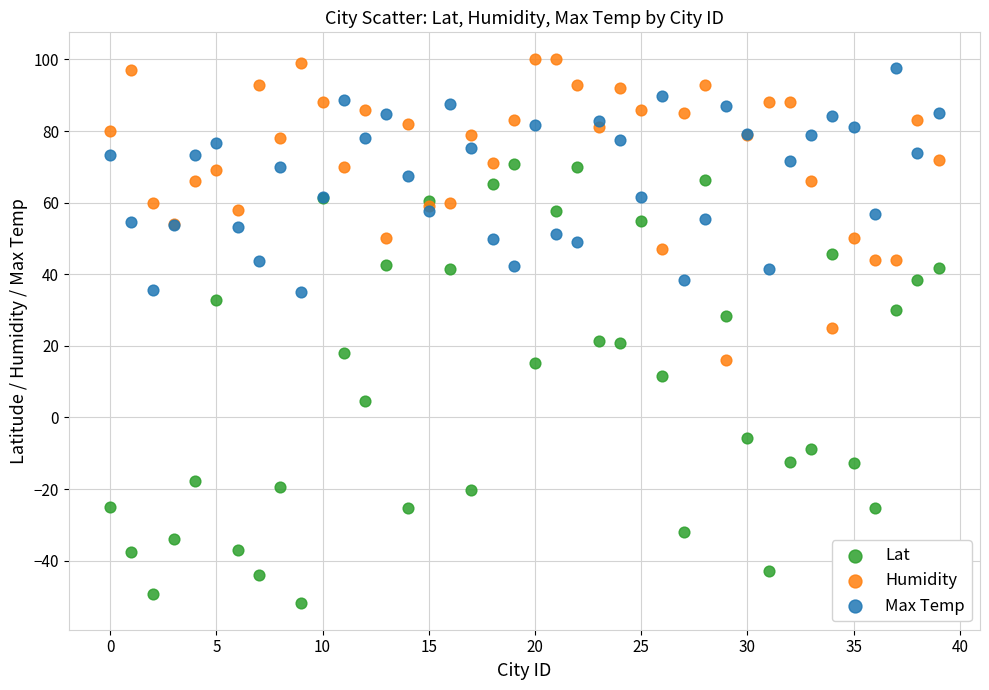

In the Lat series, what Y value is closest to 9?

11.5